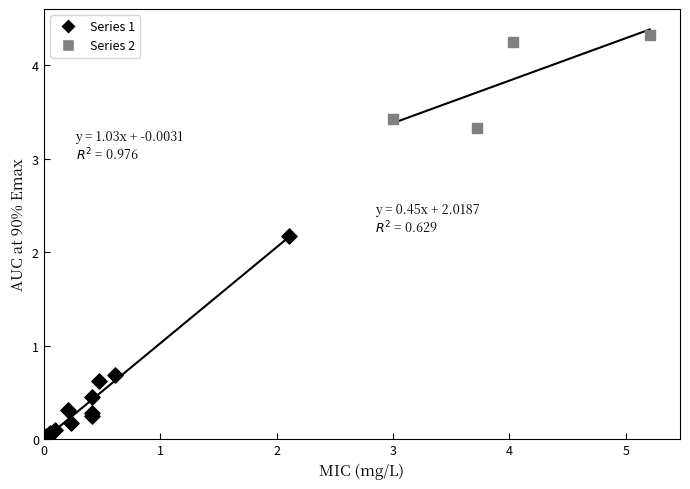

Which series contains the lowest Y value?

Series 1